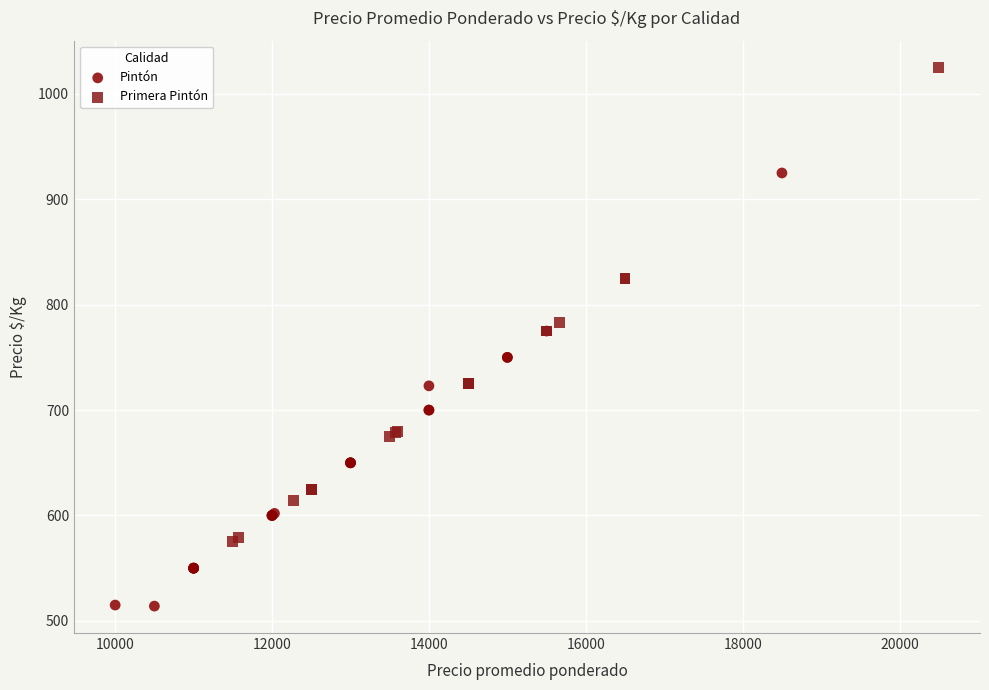

Which series contains the lowest Y value?

Pintón